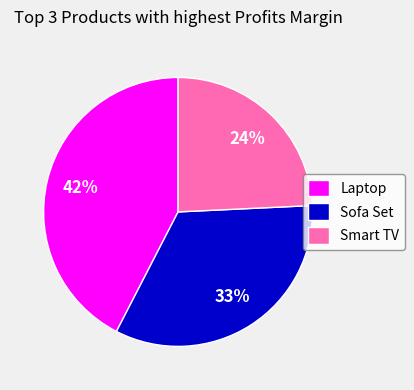

What is the largest slice in the pie chart?

Laptop